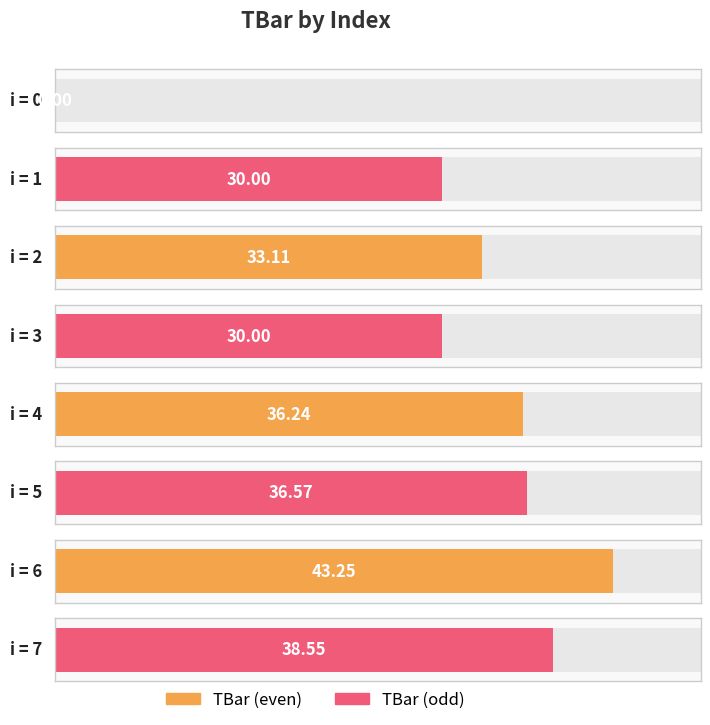

Where does the data first go above 36?

4